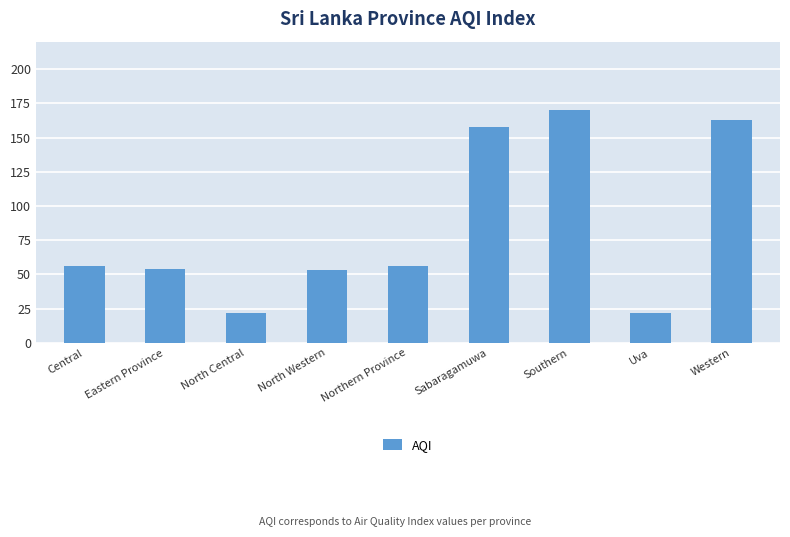

What is the greatest value displayed?

170